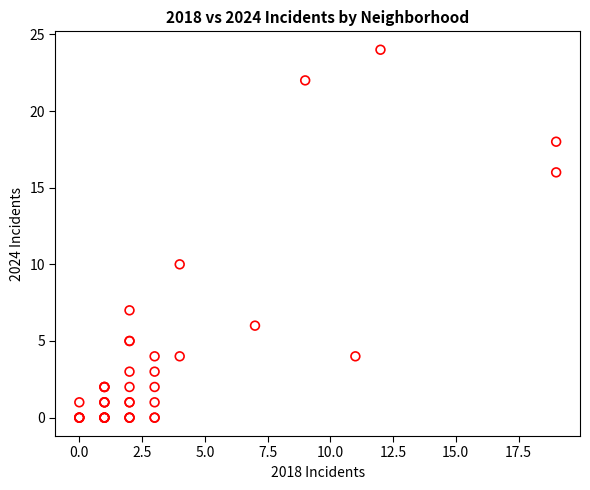

What Y value in the scatter plot is closest to 12?

10